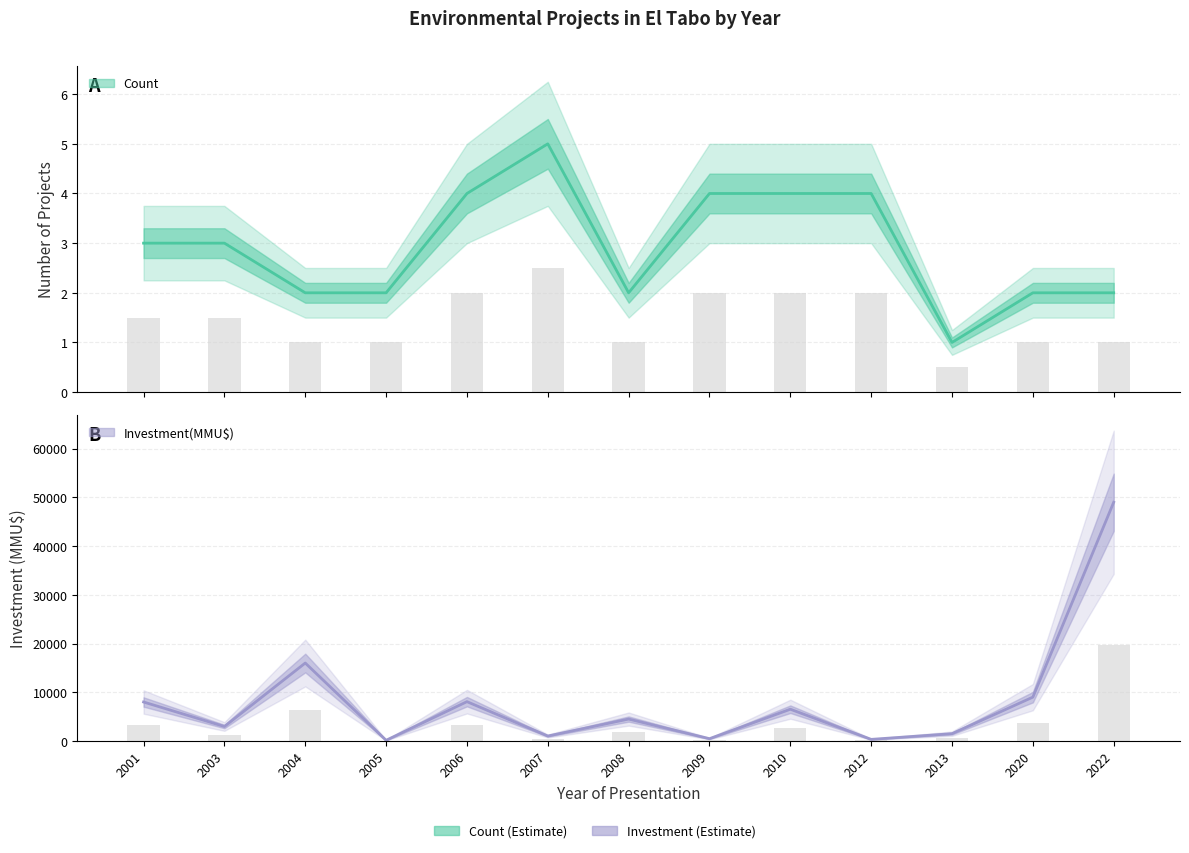

Reading left to right, transcribe all the data shown in this chart.

Count (estimate): 2001=3	2003=3	2004=2	2005=2	2006=4	2007=5	2008=2	2009=4	2010=4	2012=4	2013=1	2020=2	2022=2
Investment (estimate): 2001=8000	2003=2972	2004=16000	2005=144	2006=8072	2007=1016	2008=4500	2009=472	2010=6520	2012=330	2013=1500	2020=9000	2022=49000